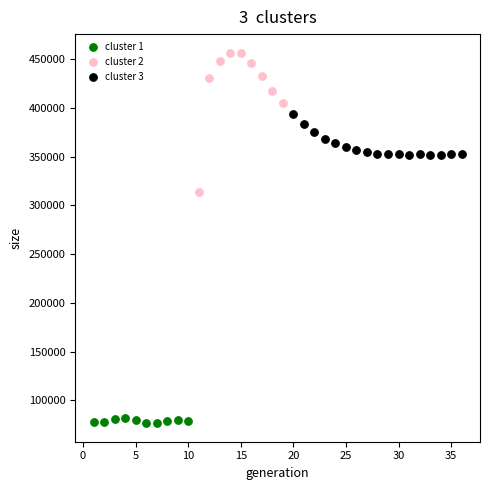

Which series reaches the minimum Y coordinate?

cluster 1